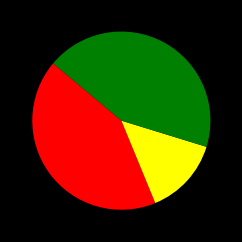

Is there a majority slice in this chart?

No